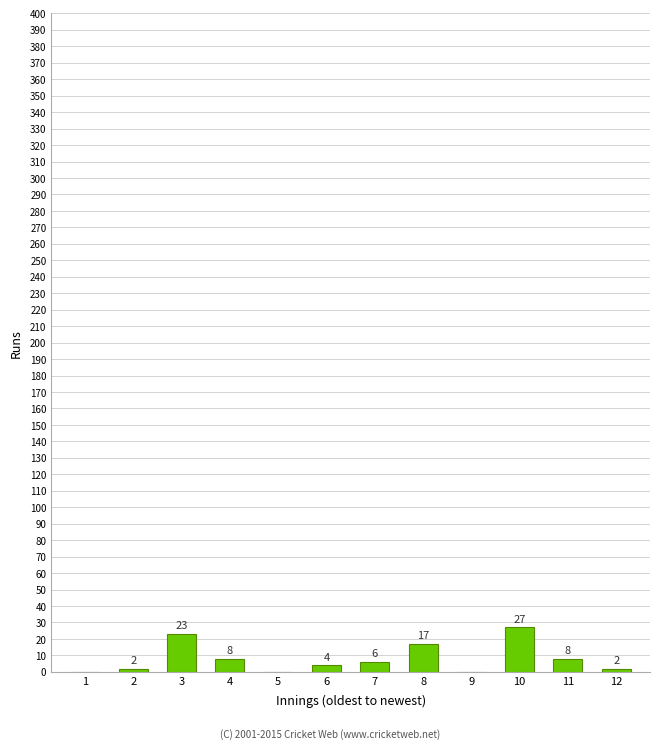

Reading right to left, what are all the values shown in this chart?

12=2	11=8	10=27	9=0	8=17	7=6	6=4	5=0	4=8	3=23	2=2	1=0